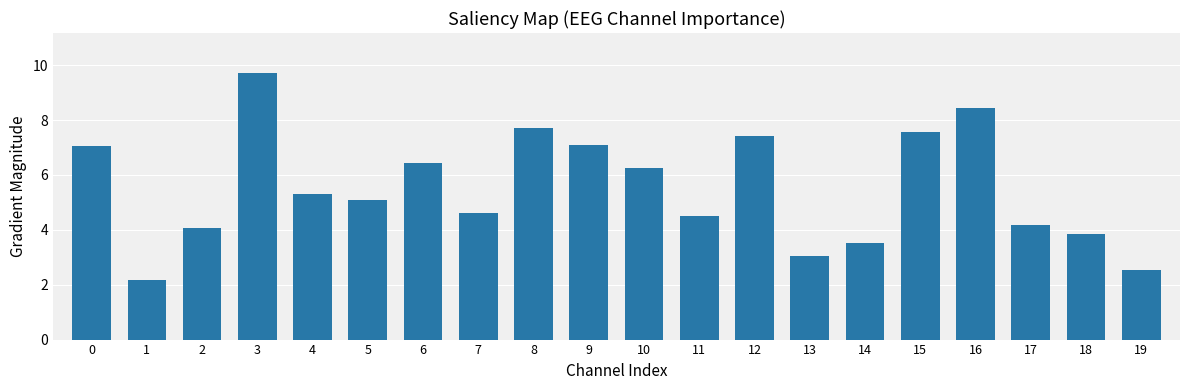

True or false: the data shows 2.8 at 7.

False